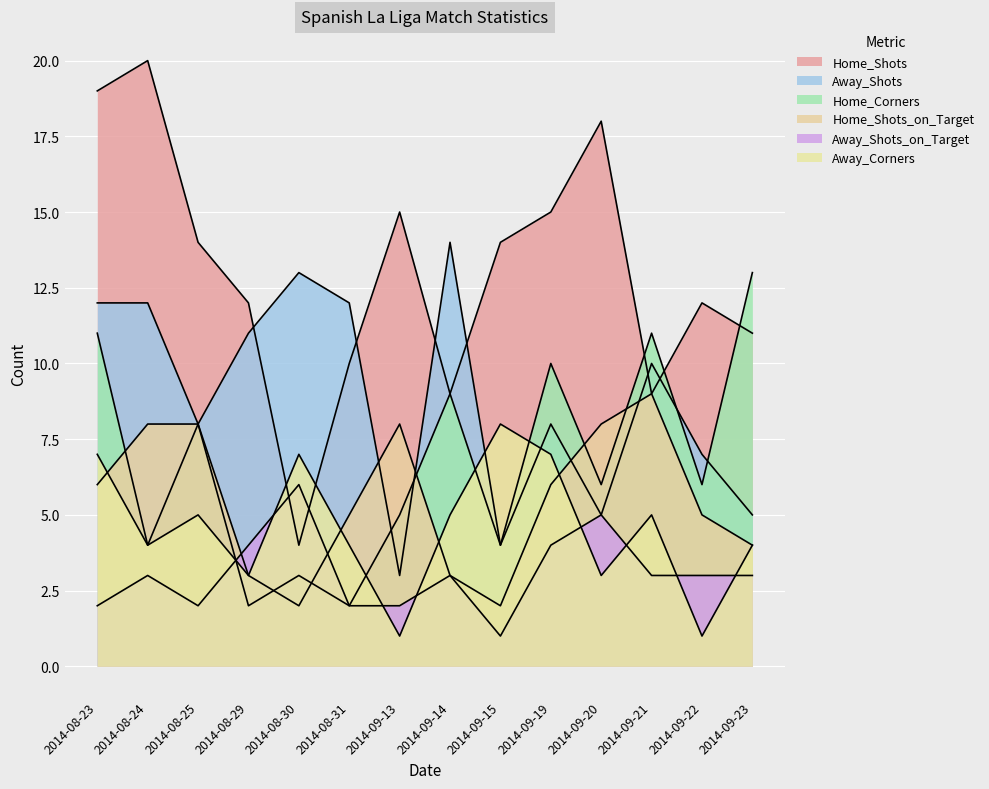

True or false: Away_Shots_on_Target and Home_Shots intersect in this chart.

True